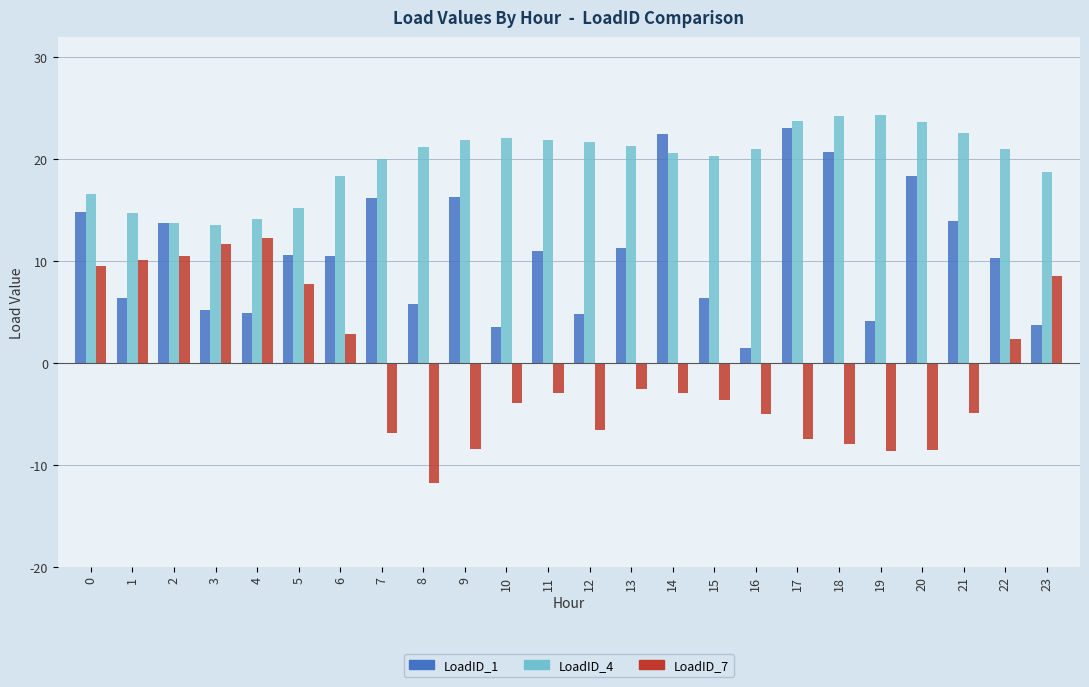

What is the difference between the highest and lowest values at 0?

7.1